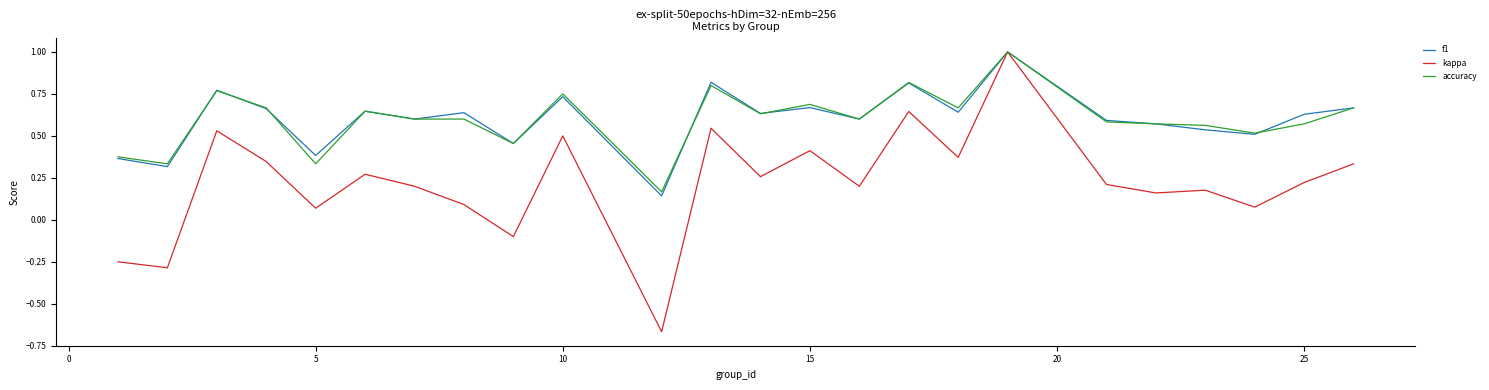

Is this an area chart (filled region under the line)?

No